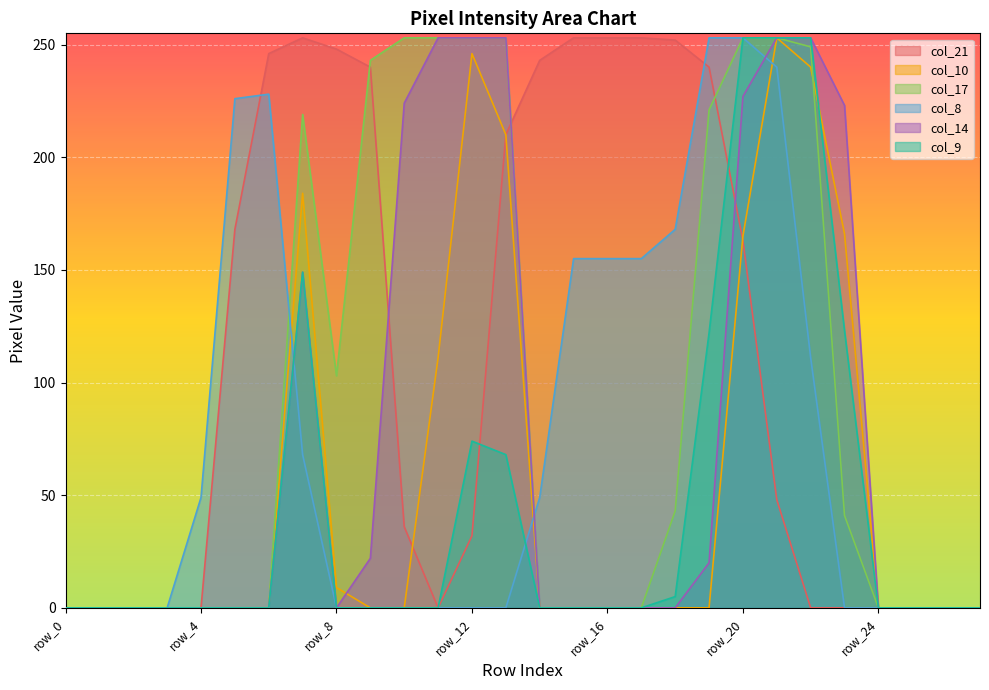

True or false: col_9 has more than 0 interior local peaks.

True